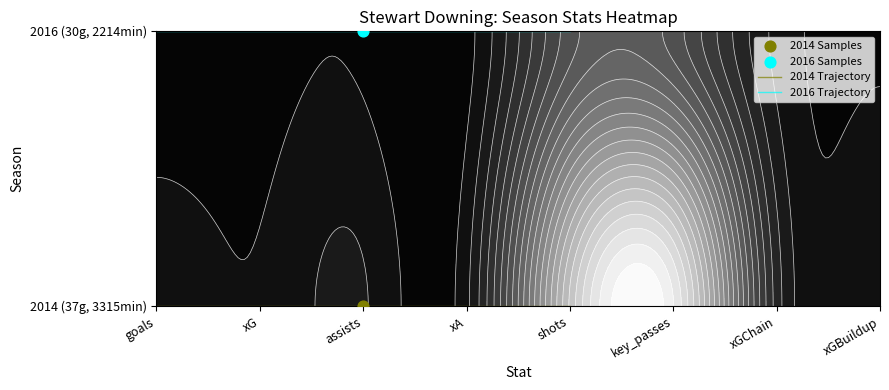

How many series are shown in this chart?

2